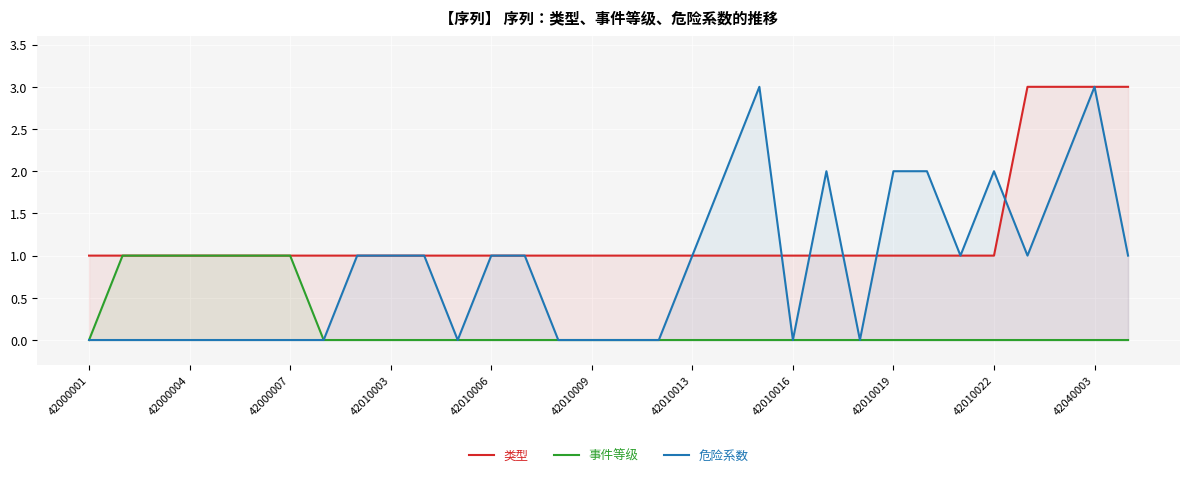

What is the greatest value displayed?

3